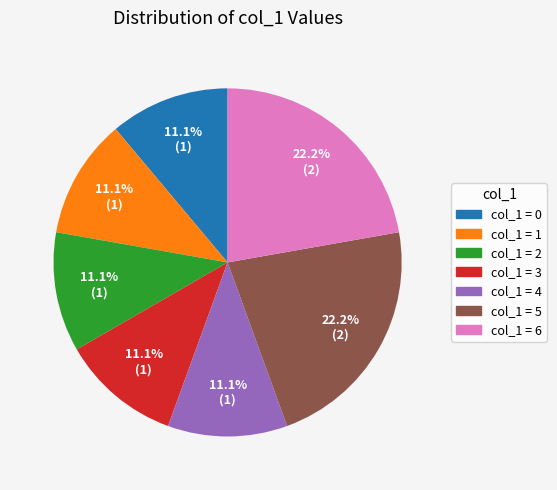

Is the sum of col_1 = 6 and col_1 = 3 greater than half?

No